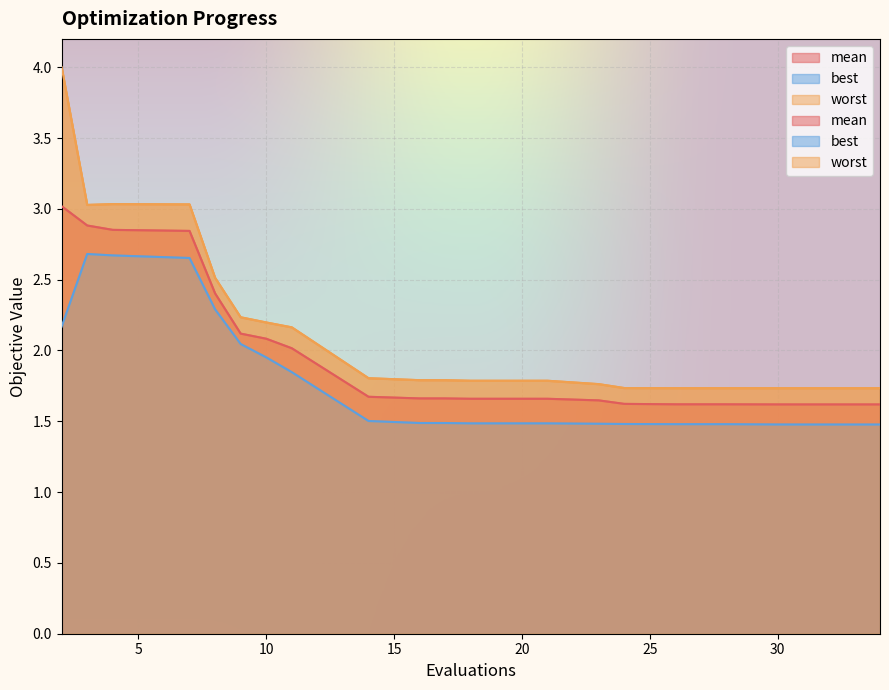

Which series has the largest total across all categories?

worst